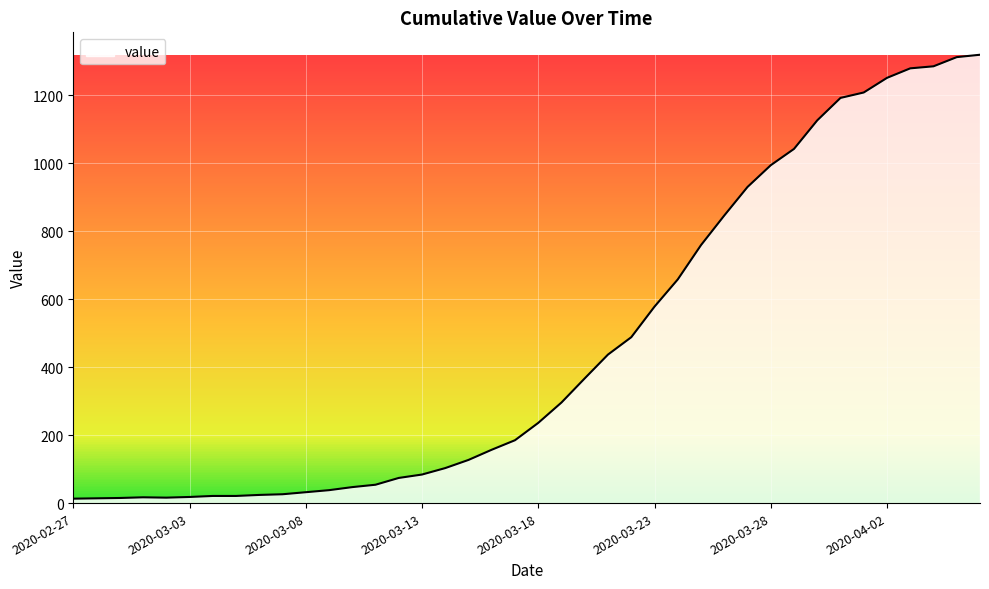

What is the difference between the maximum and minimum values?

1306